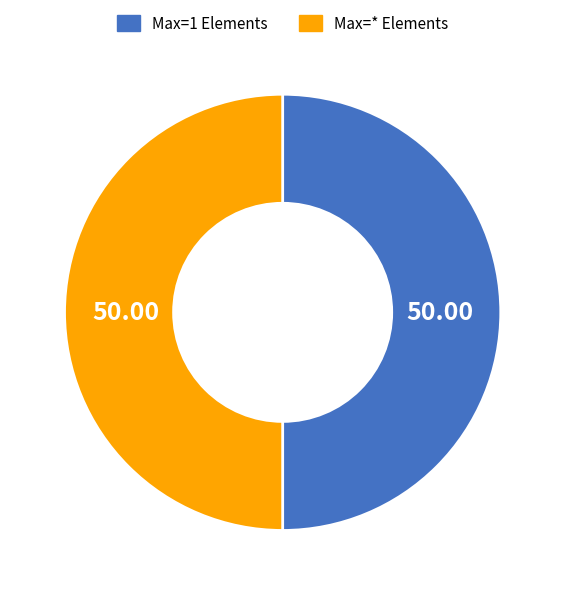

Is the sum of Max=1 Elements and Max=* Elements greater than half?

Yes